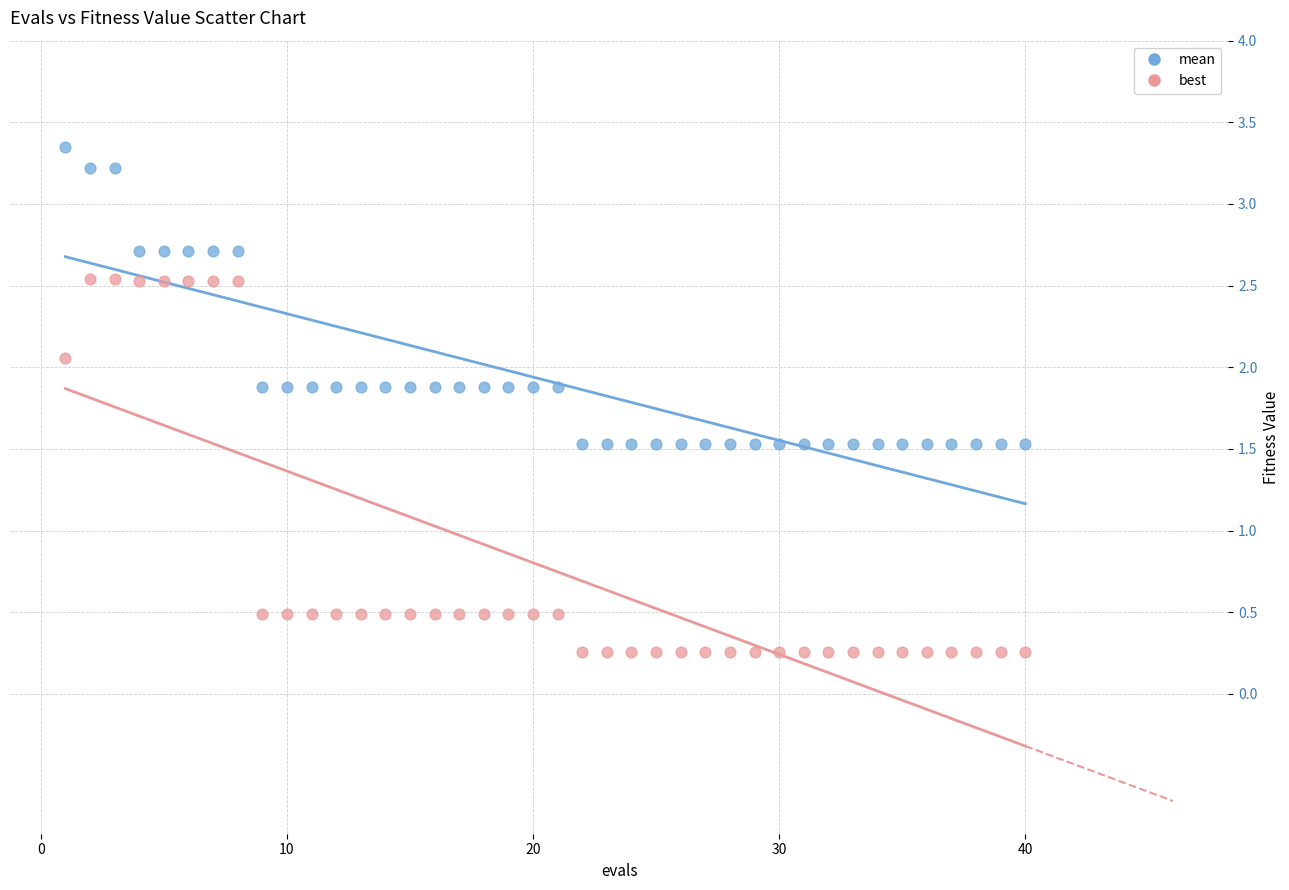

In the mean series, what Y value is closest to 2?

1.9